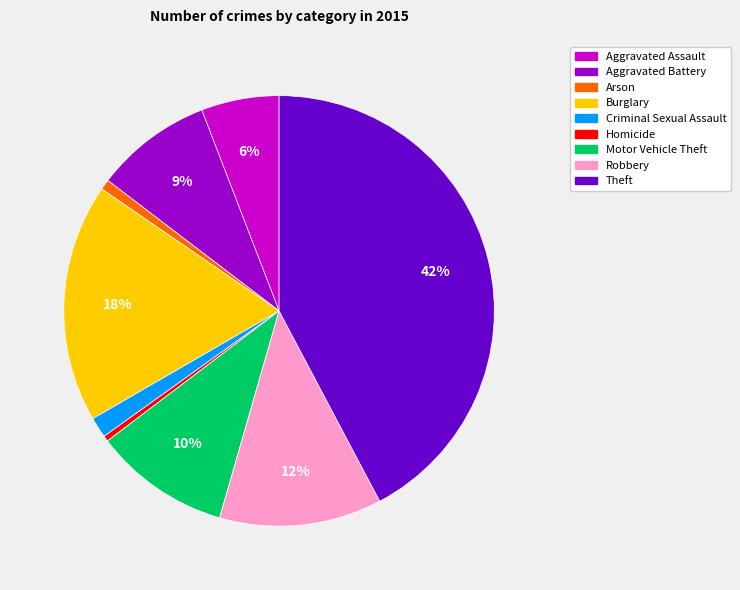

How many segments does this pie chart have?

9